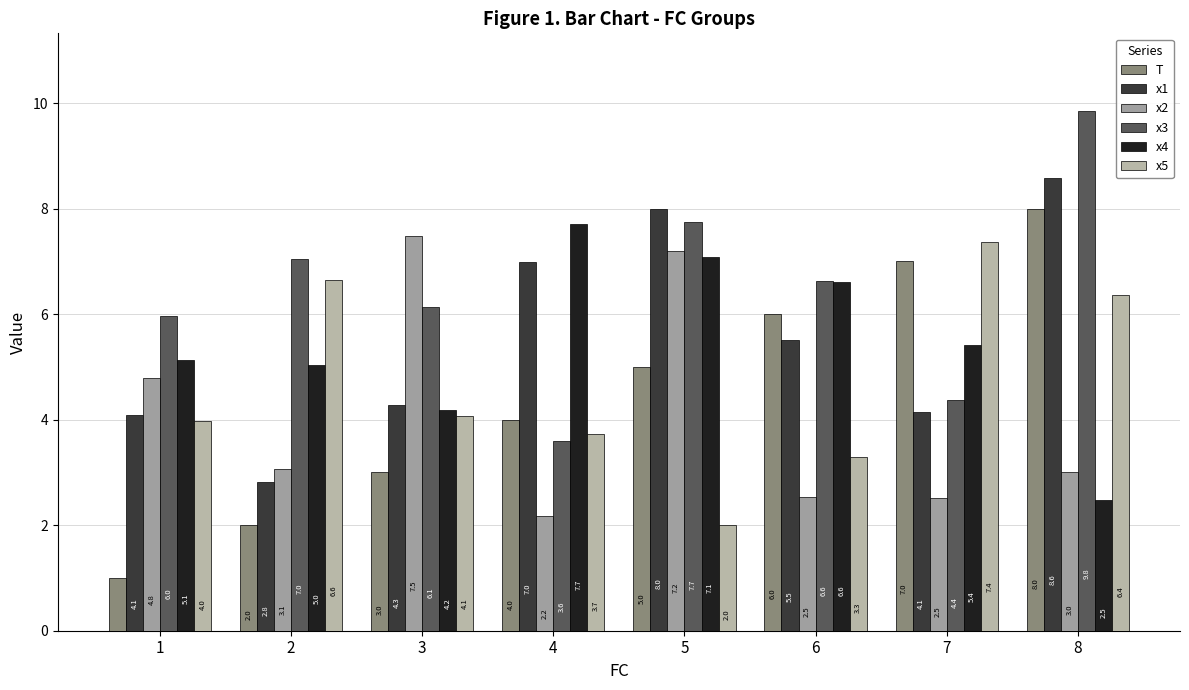

What is the total value across all series at 1?

24.9